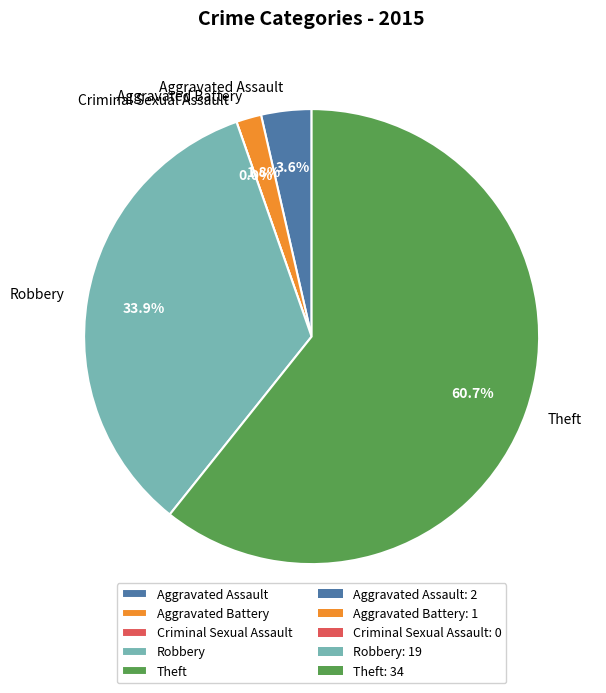

Is Theft the majority of the pie?

Yes